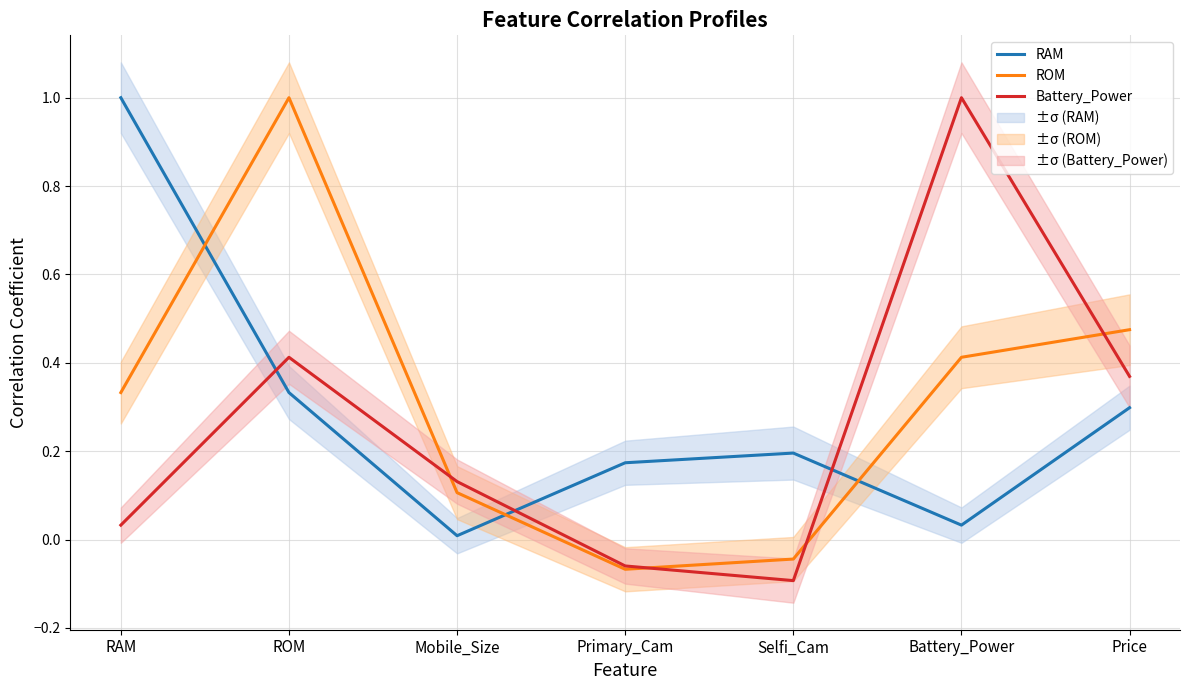

The Battery_Power series shows -0.0 at Primary_Cam. True or false?

False